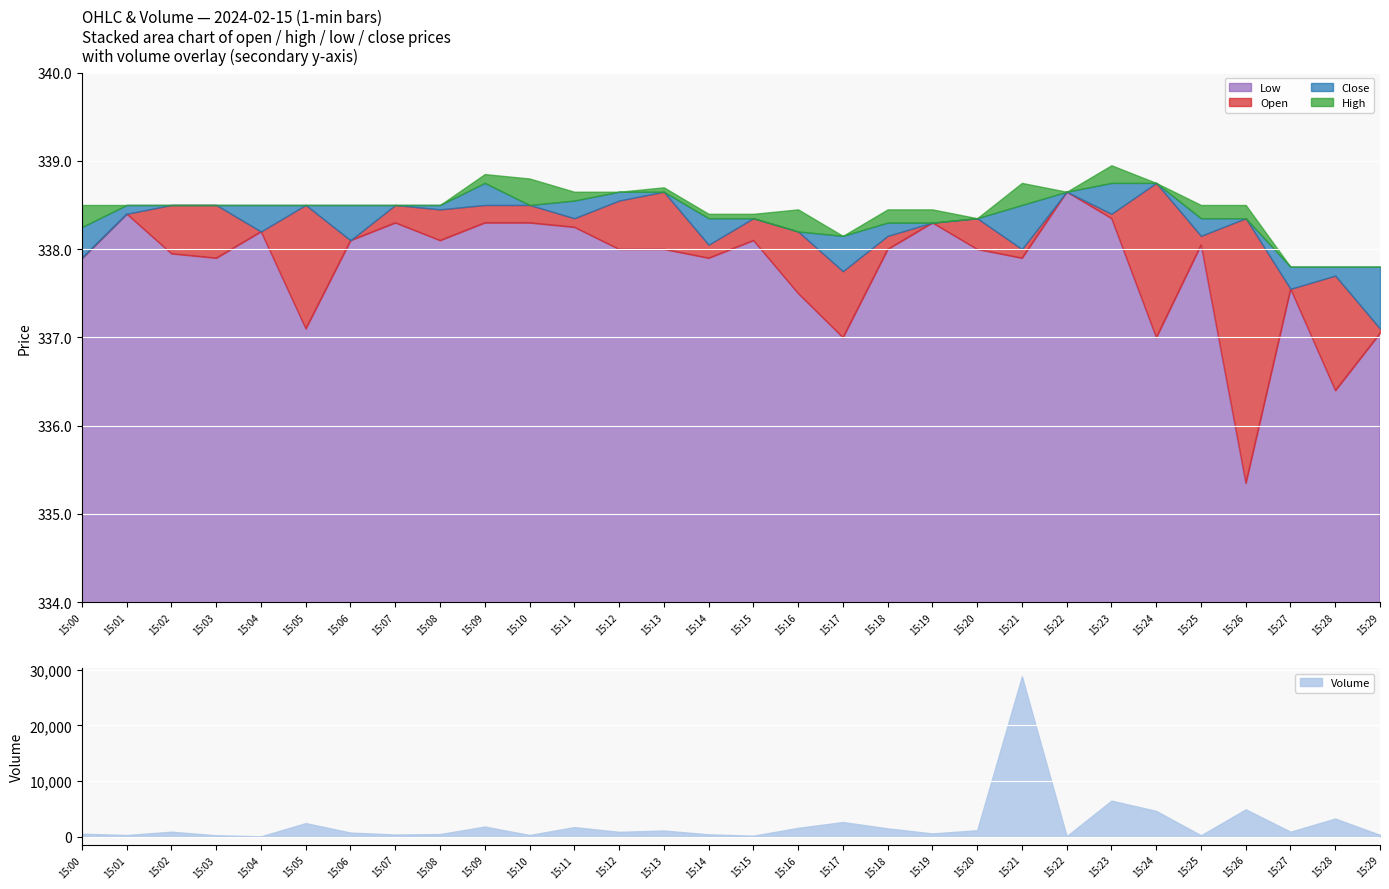

At which label does low first exceed 338?

15:01